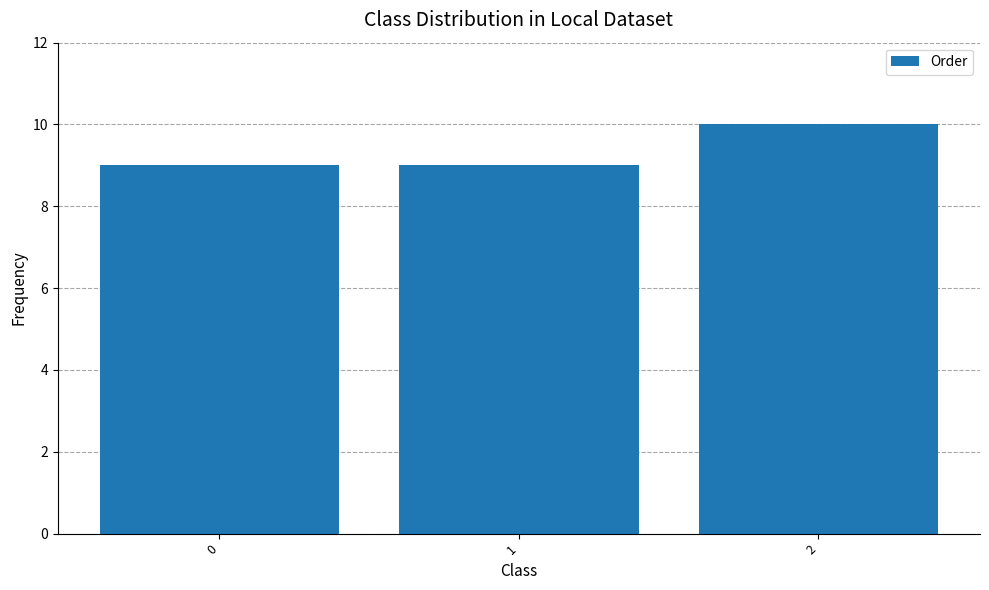

Count the values in the range 9 to 10.

3